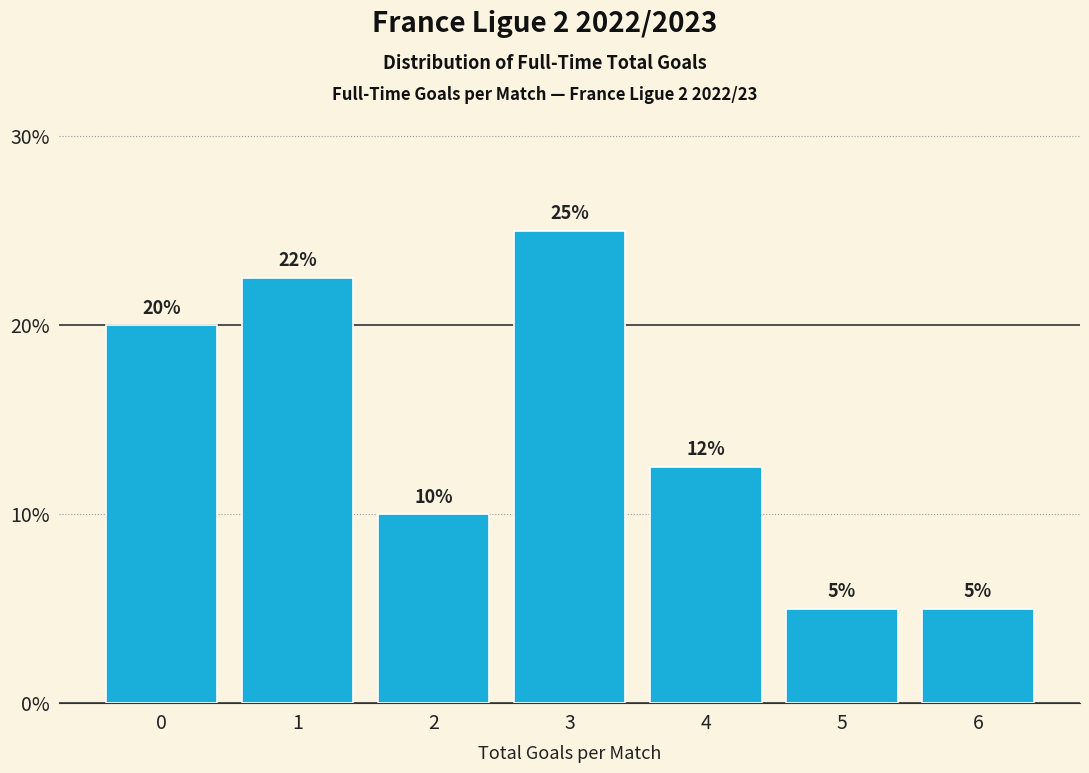

What is the change in value from 0 to 6?

-15.0